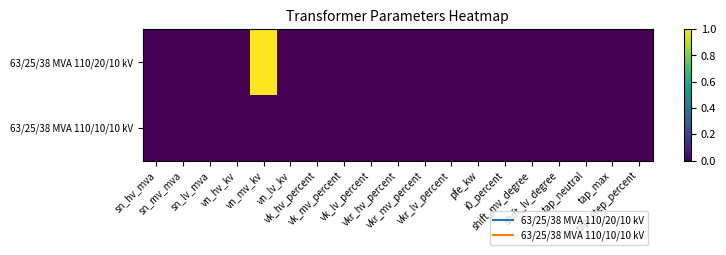

List the series in order of their peak value, highest first.

63/25/38 MVA 110/20/10 kV, 63/25/38 MVA 110/10/10 kV